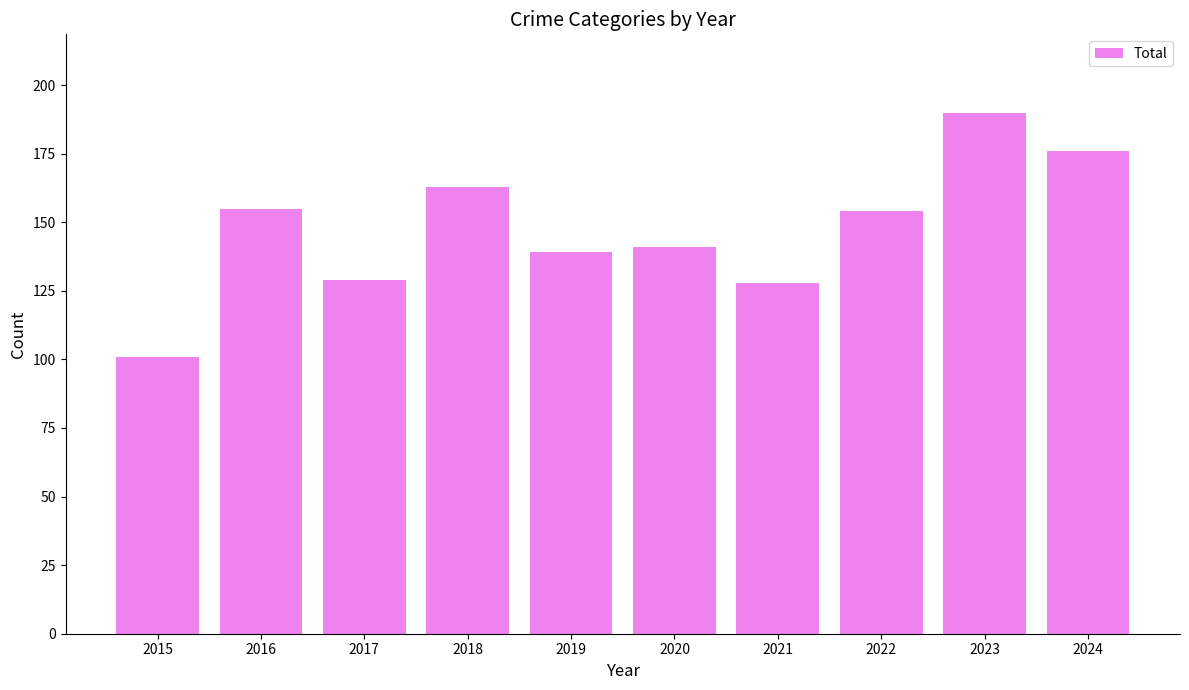

Which category has the lowest value across all series?

2015